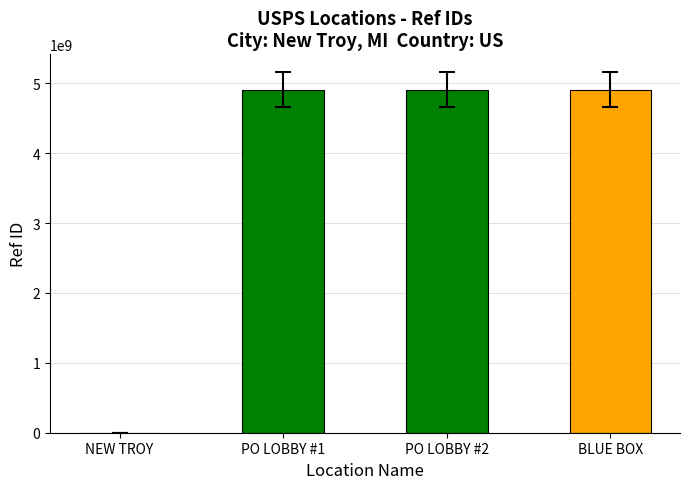

What is the greatest value displayed?

4911900003